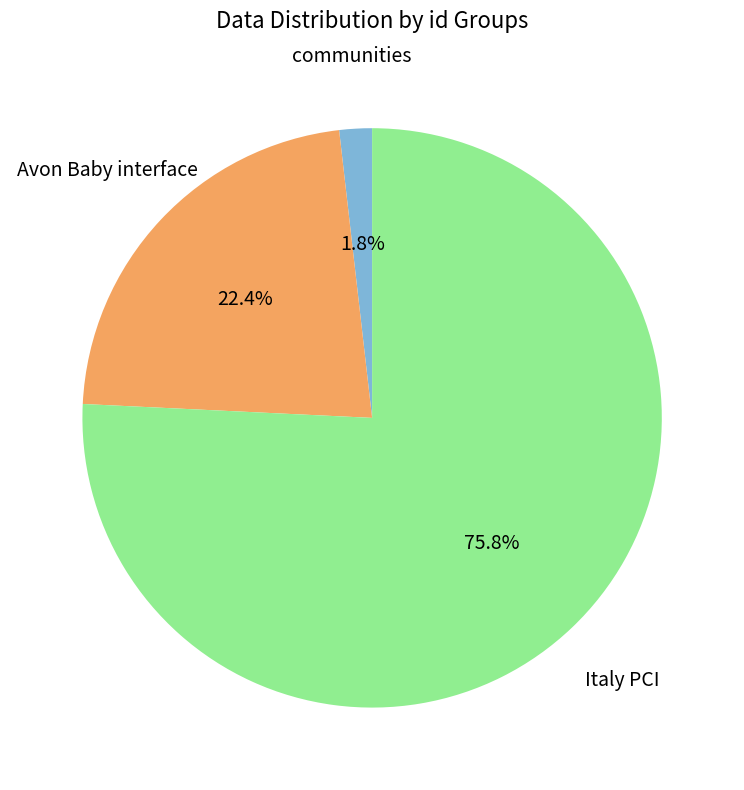

What is the largest slice in the pie chart?

Italy PCI